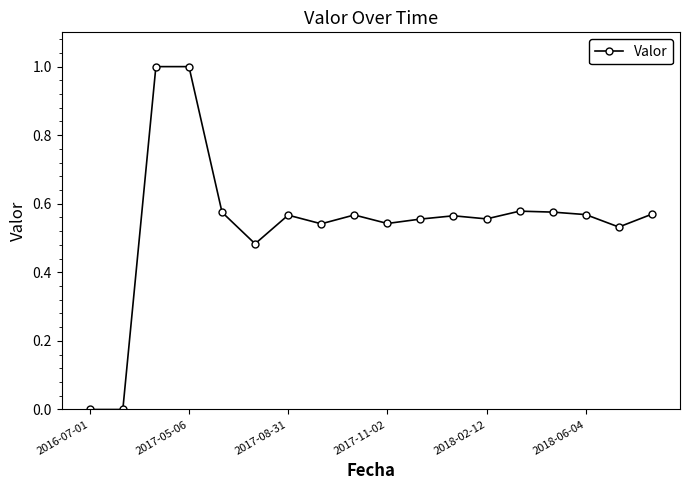

How many categories are shown in the chart?

18